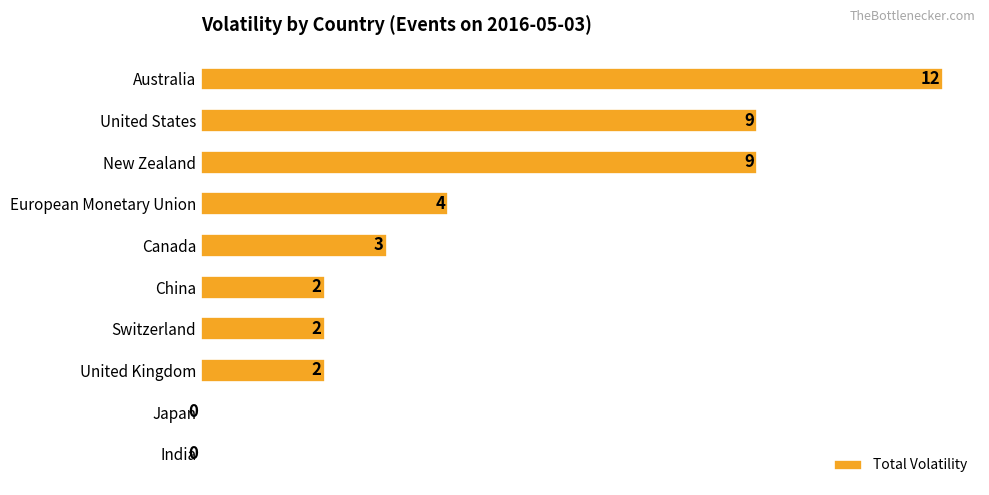

What is the sum of all values?

43